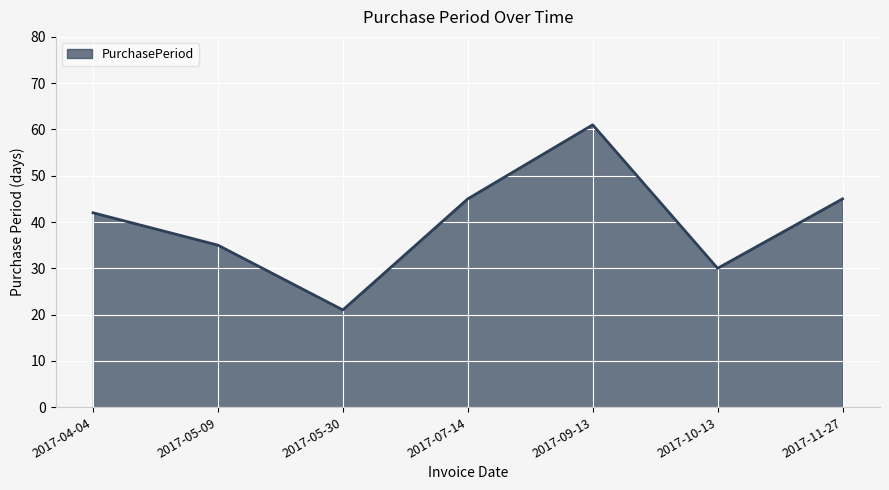

At which category does the data reach its first local peak?

2017-09-13